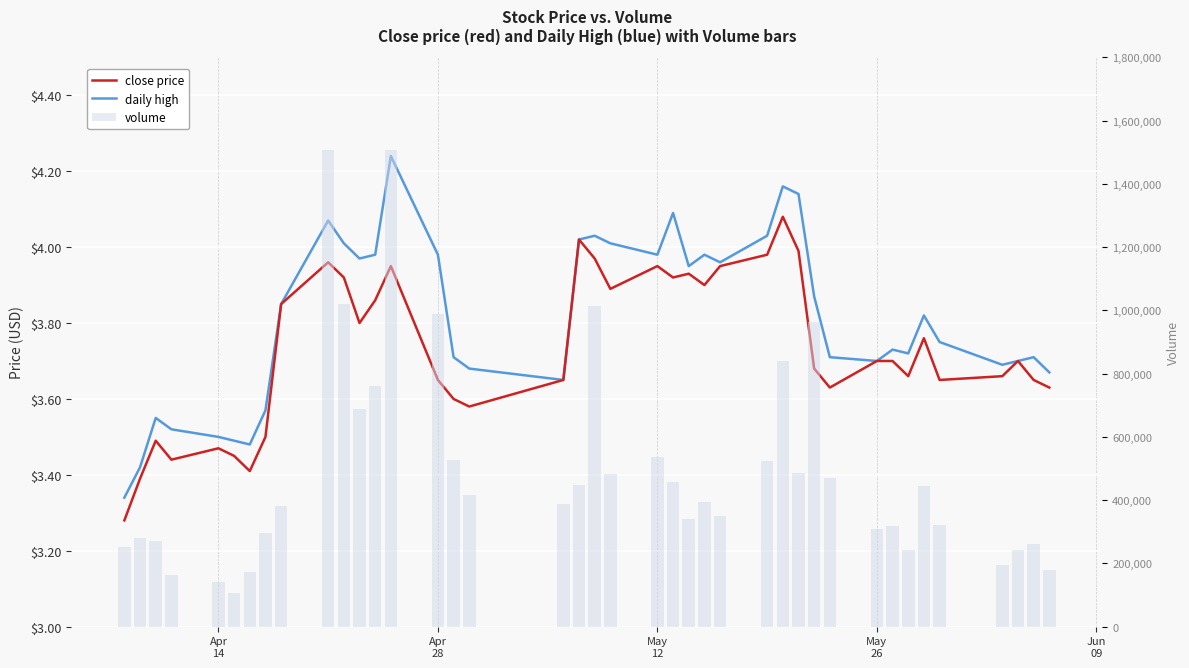

List the series in order of their peak value, highest first.

volume, daily high, close price